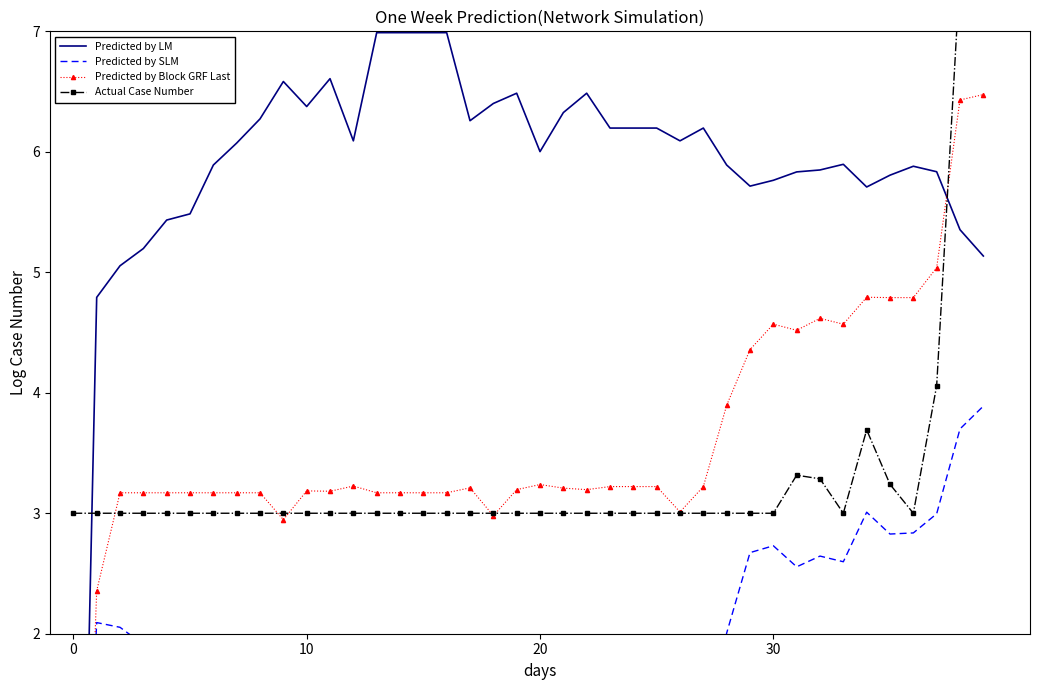

What is the label of the 21st point from the left?

20